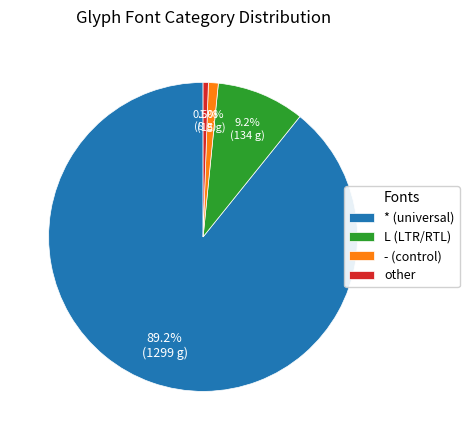

What is the largest slice in the pie chart?

* (universal)